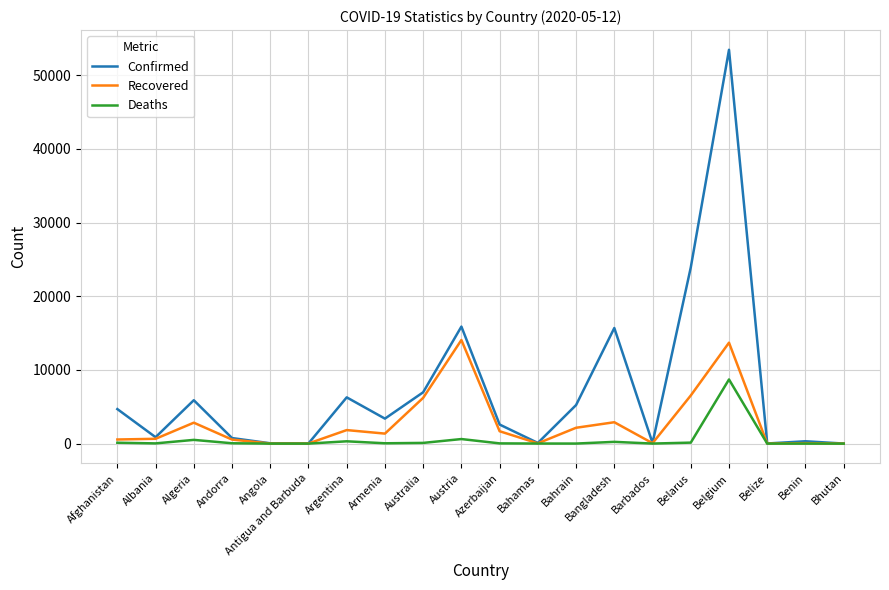

Is it true that Confirmed equals 15882 at Austria?

True